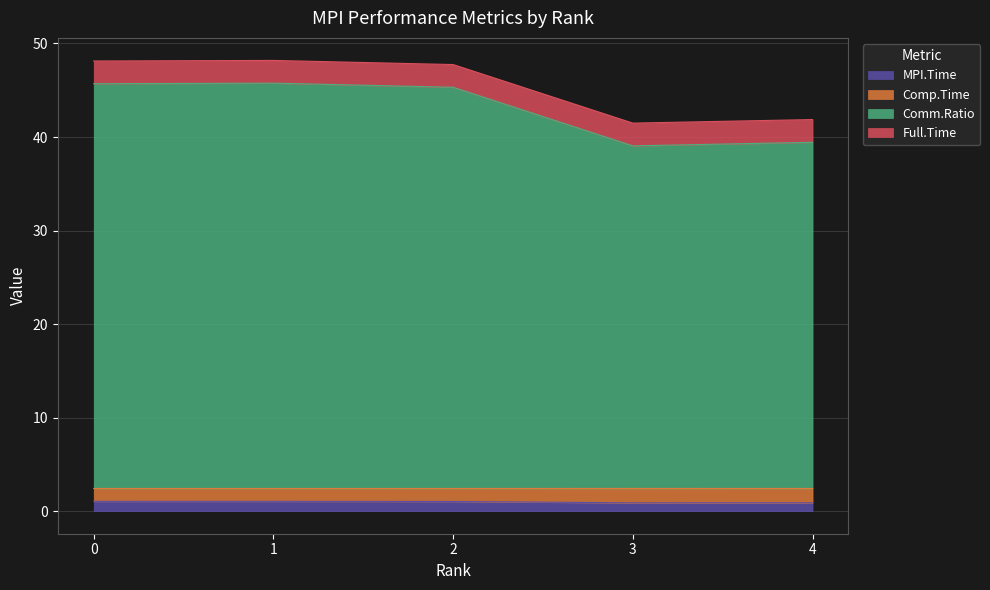

What is the average value of the Full.Time series?

2.4